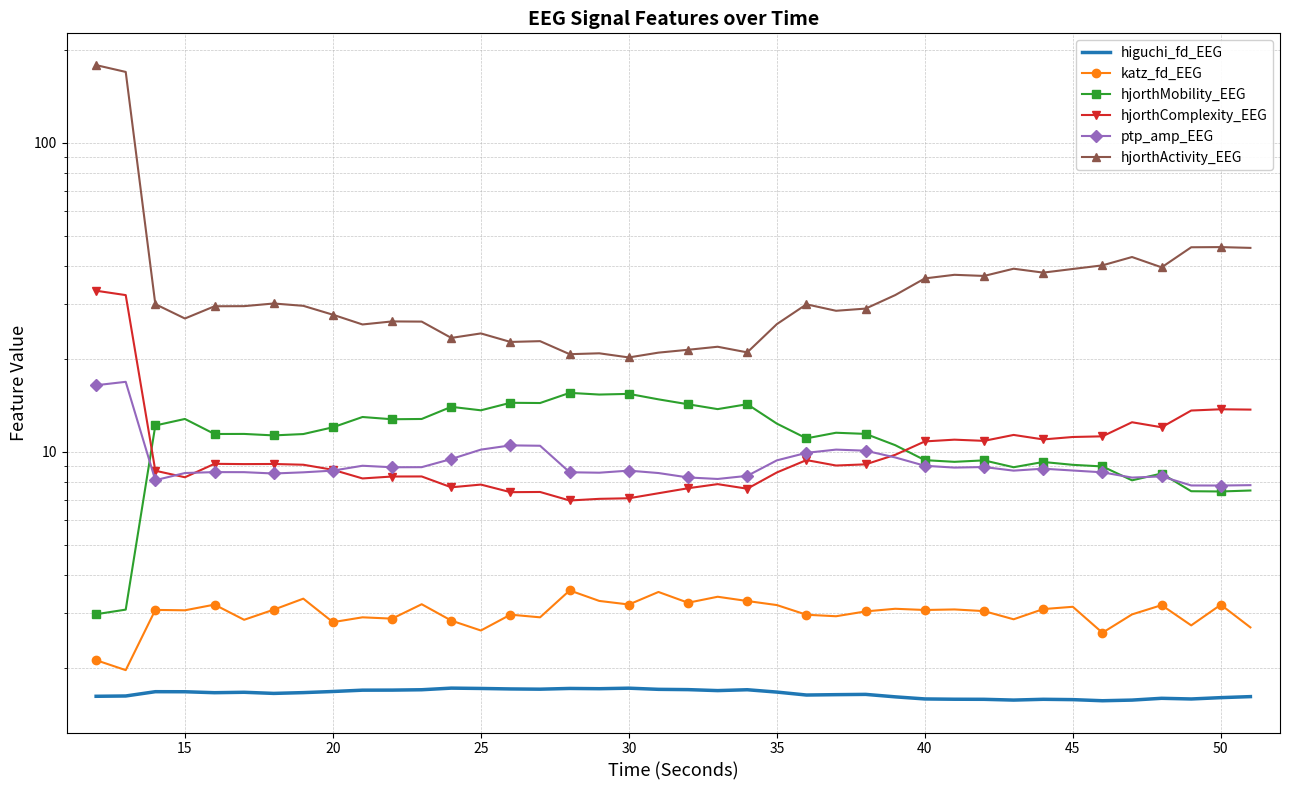

Reading left to right, transcribe all the data shown in this chart.

higuchi_fd_EEG: 1.6	1.6	1.7	1.7	1.7	1.7	1.6	1.7	1.7	1.7	1.7	1.7	1.7	1.7	1.7	1.7	1.7	1.7	1.7	1.7	1.7	1.7	1.7	1.7	1.6	1.6	1.6	1.6	1.6	1.6	1.6	1.6	1.6	1.6	1.6	1.6	1.6	1.6	1.6	1.6
katz_fd_EEG: 2.1	2.0	3.1	3.1	3.2	2.9	3.1	3.3	2.8	2.9	2.9	3.2	2.8	2.6	3.0	2.9	3.6	3.3	3.2	3.5	3.2	3.4	3.3	3.2	3.0	2.9	3.0	3.1	3.1	3.1	3.0	2.9	3.1	3.1	2.6	3.0	3.2	2.7	3.2	2.7
hjorthMobility_EEG: 3.0	3.1	12.2	12.8	11.4	11.4	11.3	11.4	12.0	12.9	12.7	12.8	14.0	13.6	14.4	14.4	15.5	15.3	15.4	14.8	14.2	13.7	14.2	12.3	11.0	11.5	11.4	10.5	9.4	9.3	9.4	8.9	9.3	9.1	9.0	8.1	8.5	7.4	7.4	7.5
hjorthComplexity_EEG: 33.2	32.1	8.7	8.3	9.1	9.1	9.1	9.1	8.7	8.2	8.3	8.3	7.7	7.8	7.4	7.4	7.0	7.0	7.1	7.3	7.6	7.9	7.6	8.6	9.4	9.0	9.1	9.8	10.8	10.9	10.8	11.3	11.0	11.2	11.2	12.5	12.0	13.6	13.7	13.7
ptp_amp_EEG: 16.4	16.8	8.1	8.5	8.6	8.6	8.5	8.6	8.7	9.0	8.9	8.9	9.5	10.2	10.5	10.5	8.6	8.5	8.7	8.5	8.3	8.2	8.4	9.4	9.9	10.2	10.1	9.6	9.0	8.9	8.9	8.7	8.8	8.7	8.6	8.2	8.3	7.8	7.8	7.8
hjorthActivity_EEG: 178.4	169.6	30.0	27.0	29.6	29.6	30.2	29.7	27.8	25.8	26.4	26.4	23.4	24.1	22.7	22.8	20.7	20.8	20.2	20.9	21.4	21.9	21.0	25.9	30.0	28.6	29.1	32.1	36.4	37.4	37.1	39.1	38.0	39.0	40.1	42.7	39.5	45.9	46.0	45.7